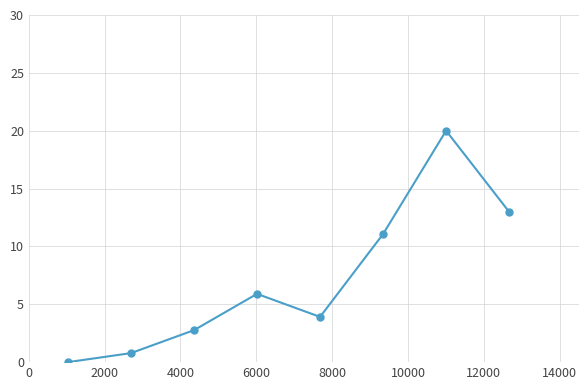

What is the greatest value displayed?

20.0